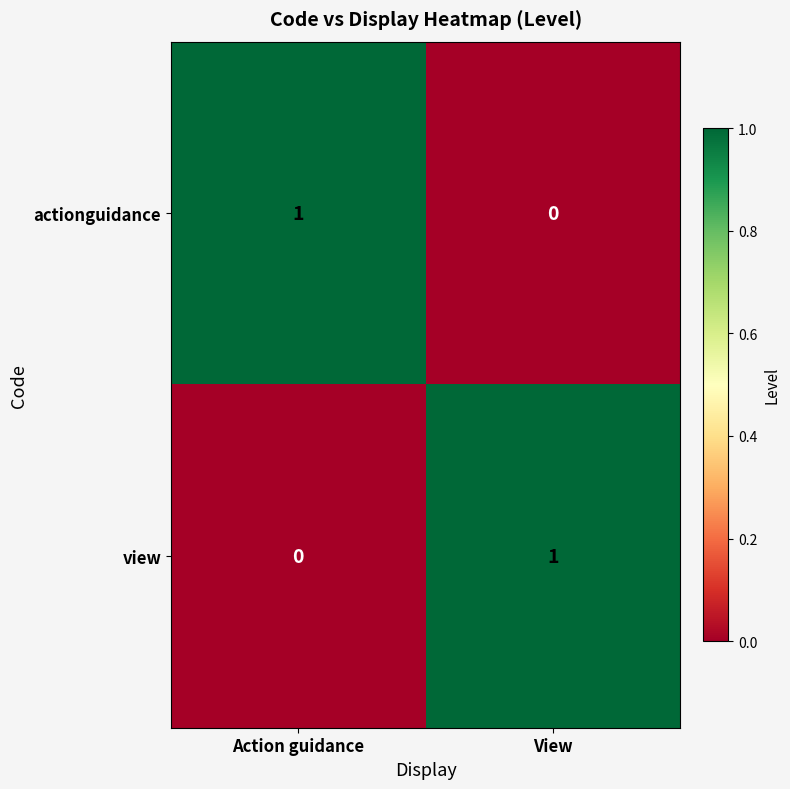

At View, list the series in order from smallest to largest.

actionguidance, view